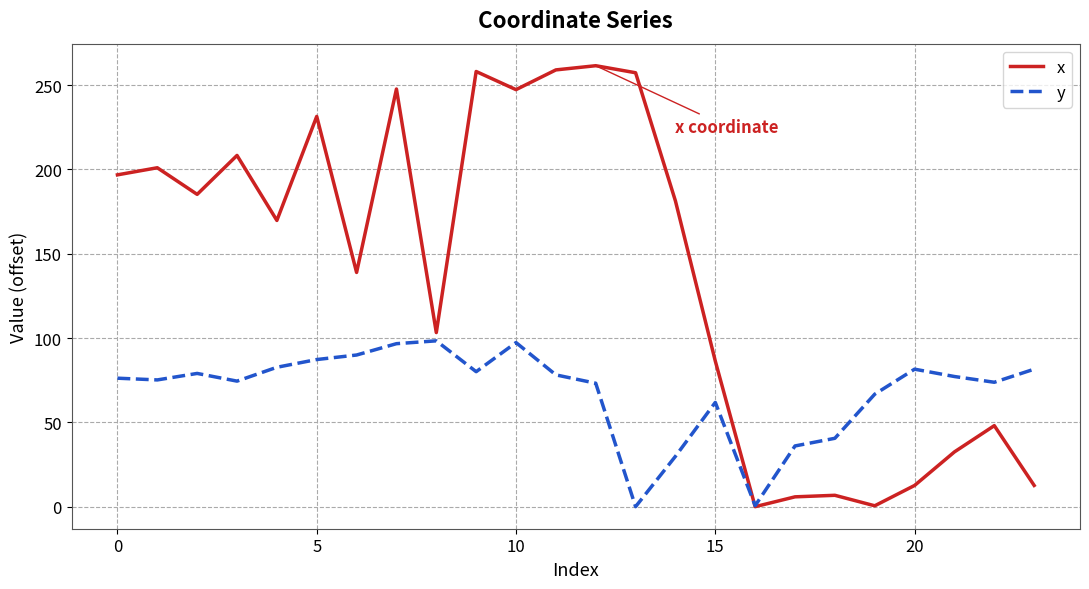

Which series has the largest total across all categories?

x